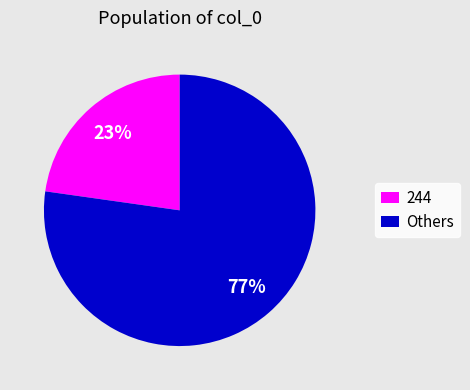

Does 244 represent more than half of the total?

No